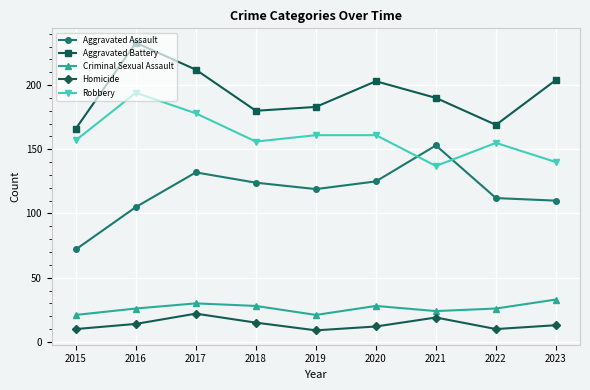

Reading left to right, list all the values displayed in this chart.

Aggravated Assault: 72	105	132	124	119	125	153	112	110
Aggravated Battery: 166	233	212	180	183	203	190	169	204
Criminal Sexual Assault: 21	26	30	28	21	28	24	26	33
Homicide: 10	14	22	15	9	12	19	10	13
Robbery: 157	194	178	156	161	161	137	155	140